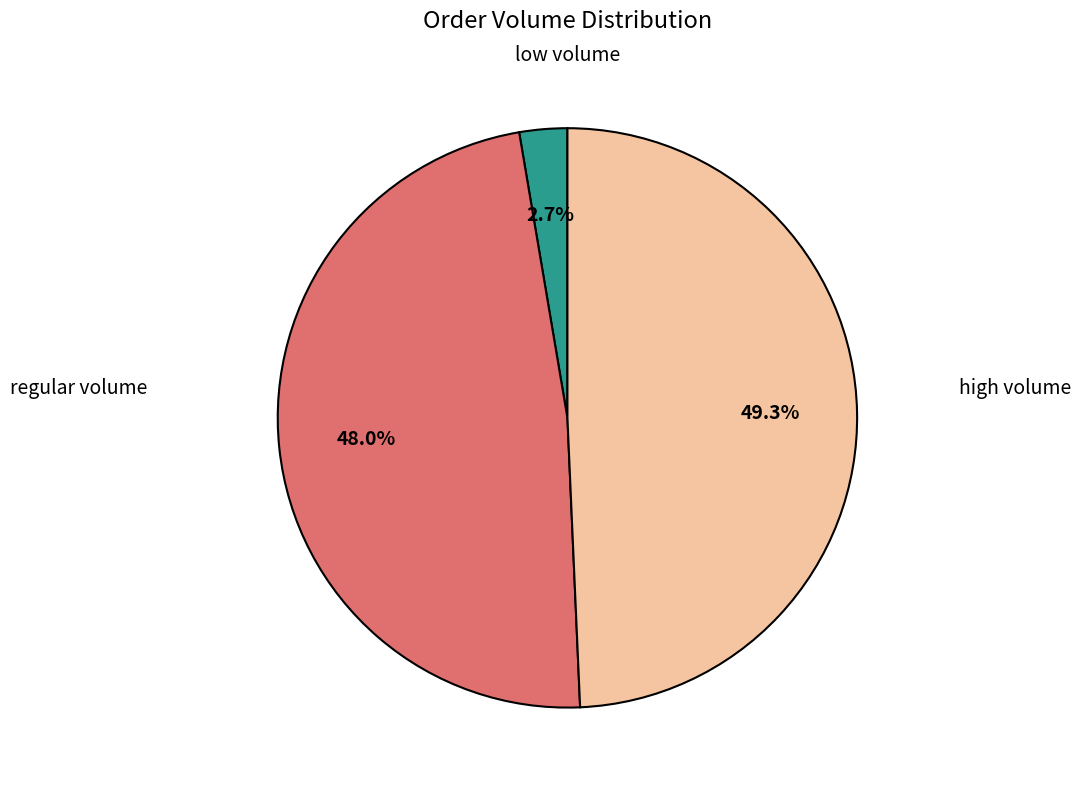

Is there any slice that represents more than half of the pie?

No